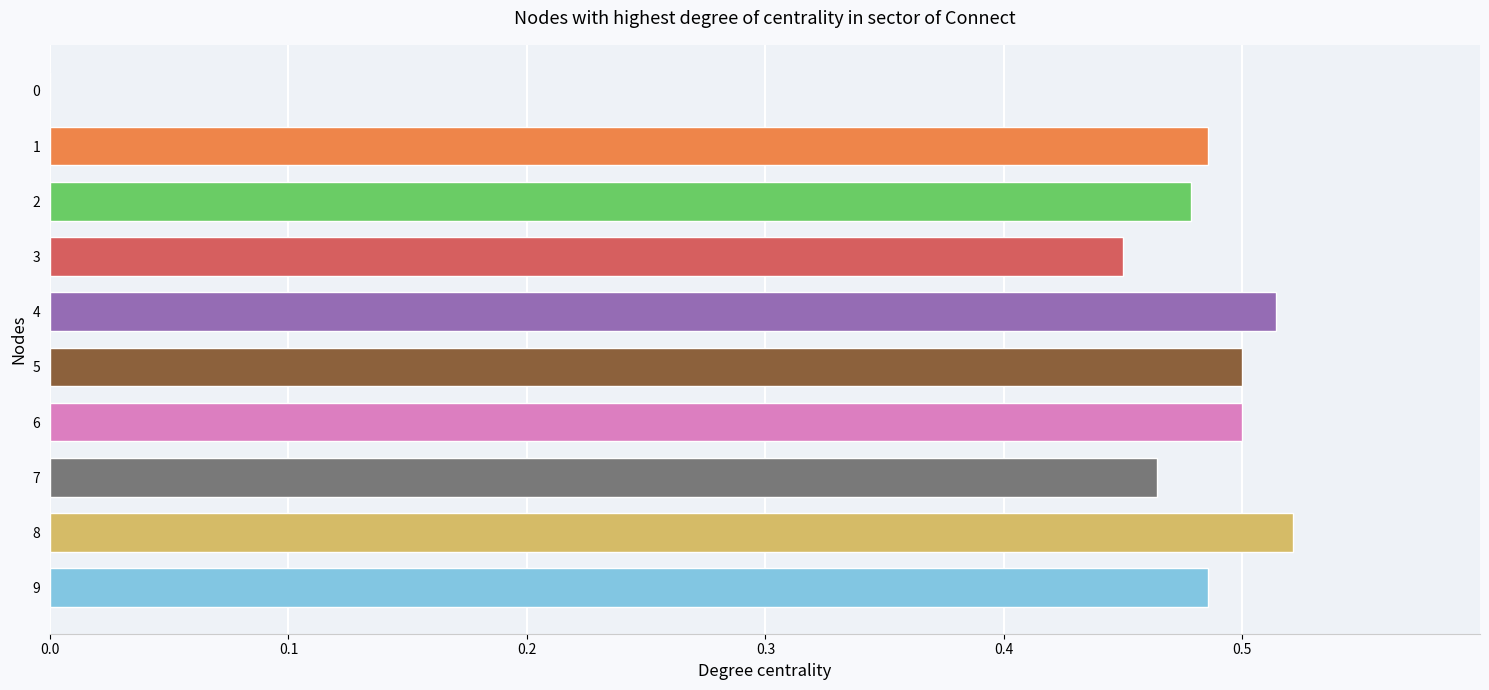

Is it true that the value at 5 is 0.1?

False